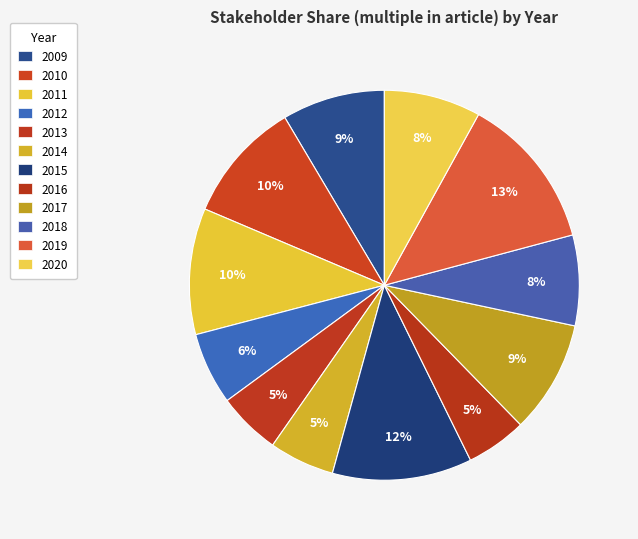

Is there a majority slice in this chart?

No